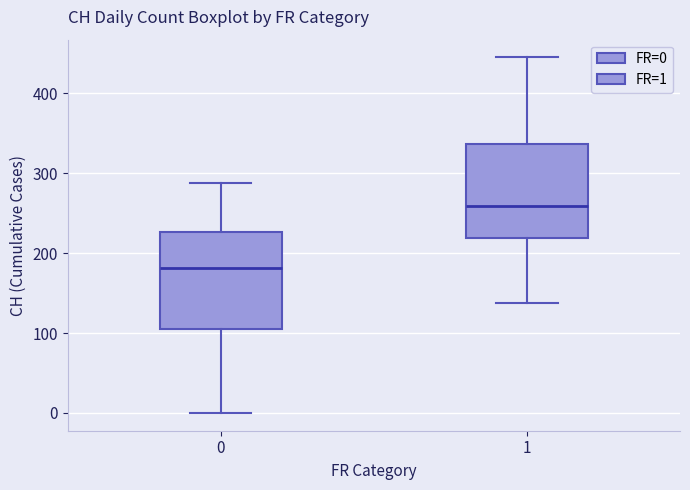

Which box's median line is the lowest?

0